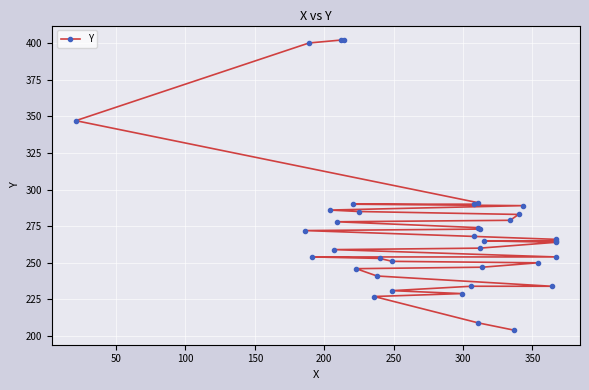

What is the greatest value displayed?

402